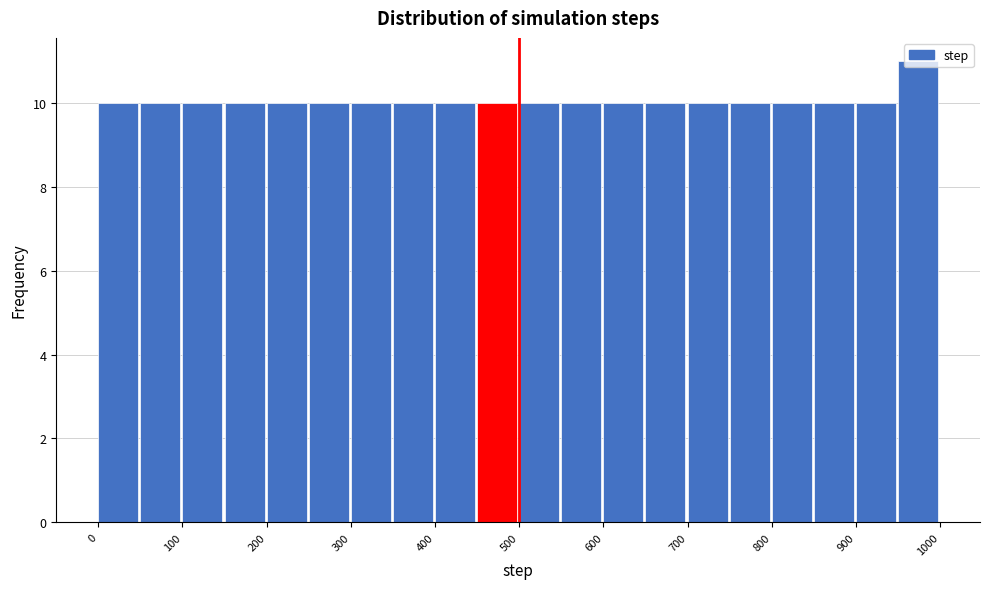

What is the height of the bar covering 750 to 800 on the x-axis? The values are not printed on the chart, so give them approximately, as read against the axis.

10